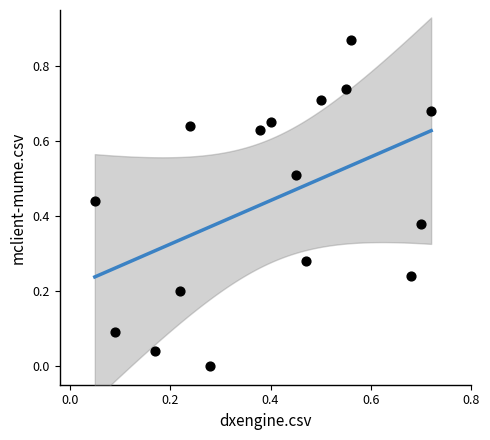

How many points are shown in the scatter plot?

16